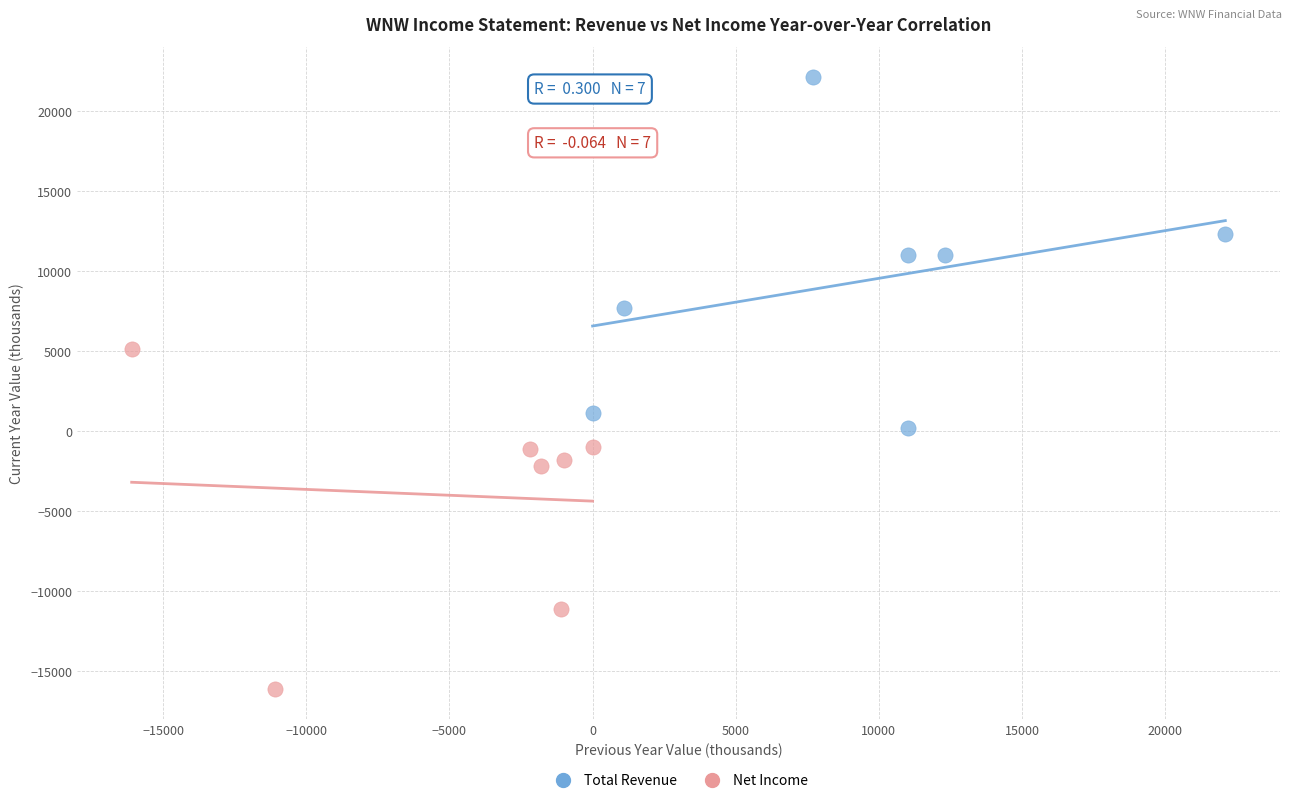

Which series reaches the maximum Y coordinate?

Total Revenue